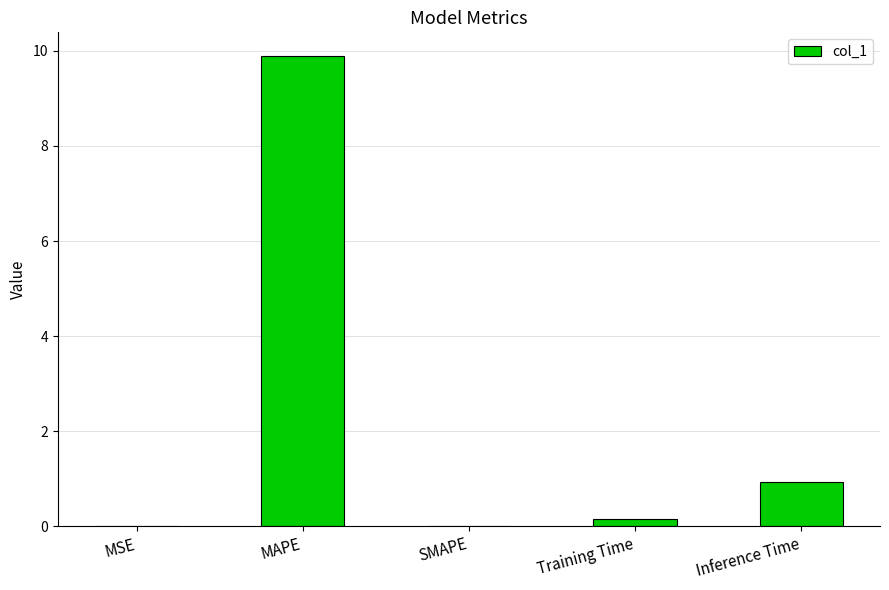

Read the value at Training Time.

0.2